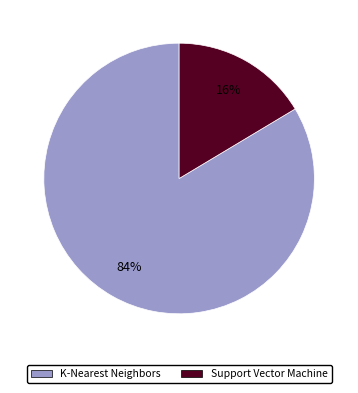

Does K-Nearest Neighbors represent more than half of the total?

Yes